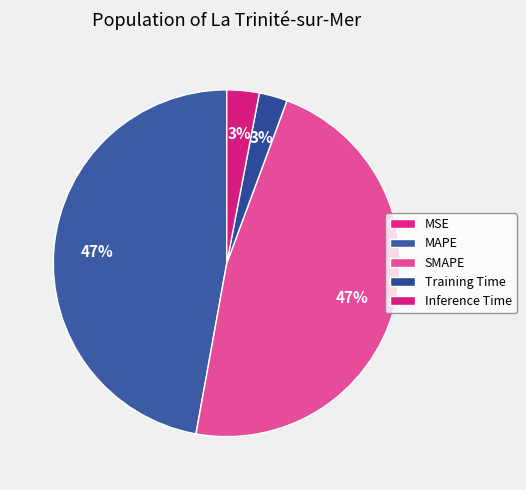

Is Training Time the majority of the pie?

No